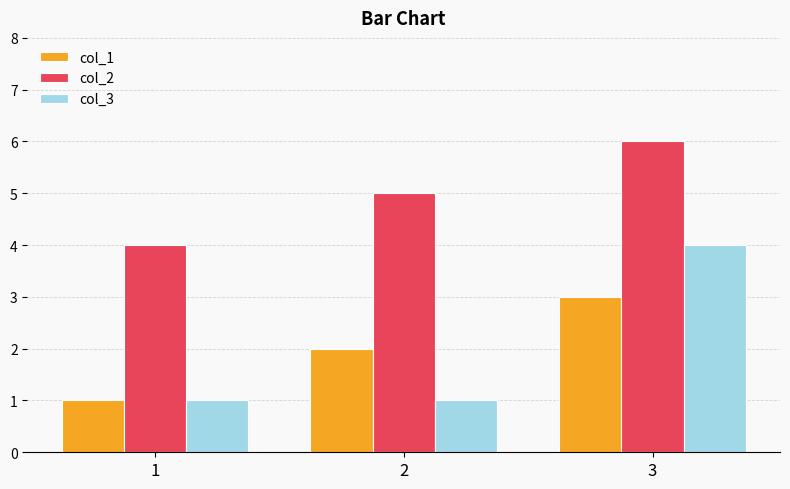

What is the spread (max minus min) of values at 3?

3